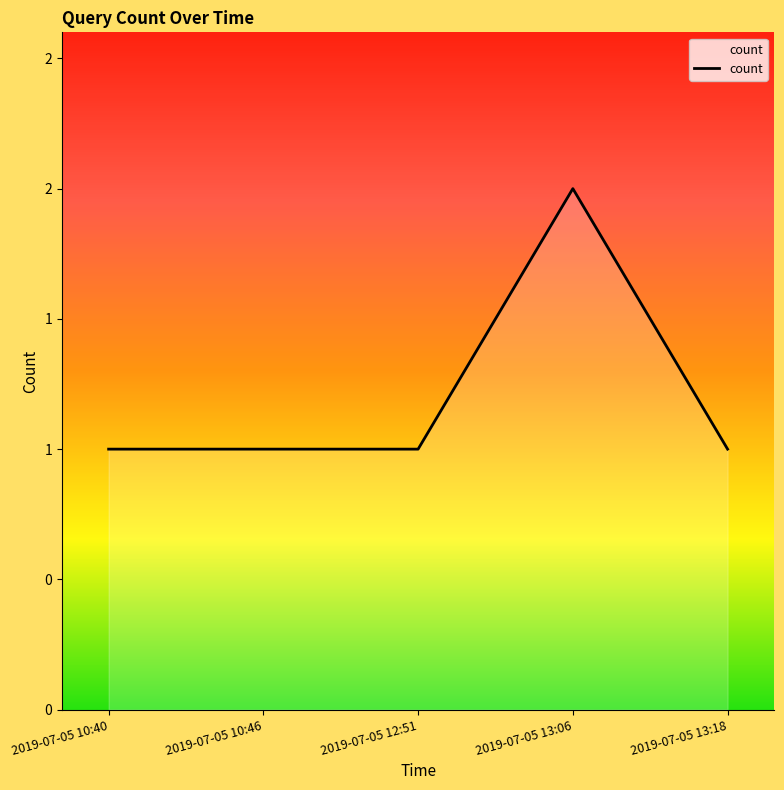

Does the chart have visible grid lines?

No